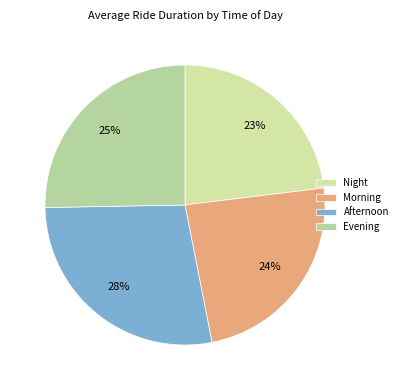

Between Night and Afternoon, which is larger?

Afternoon